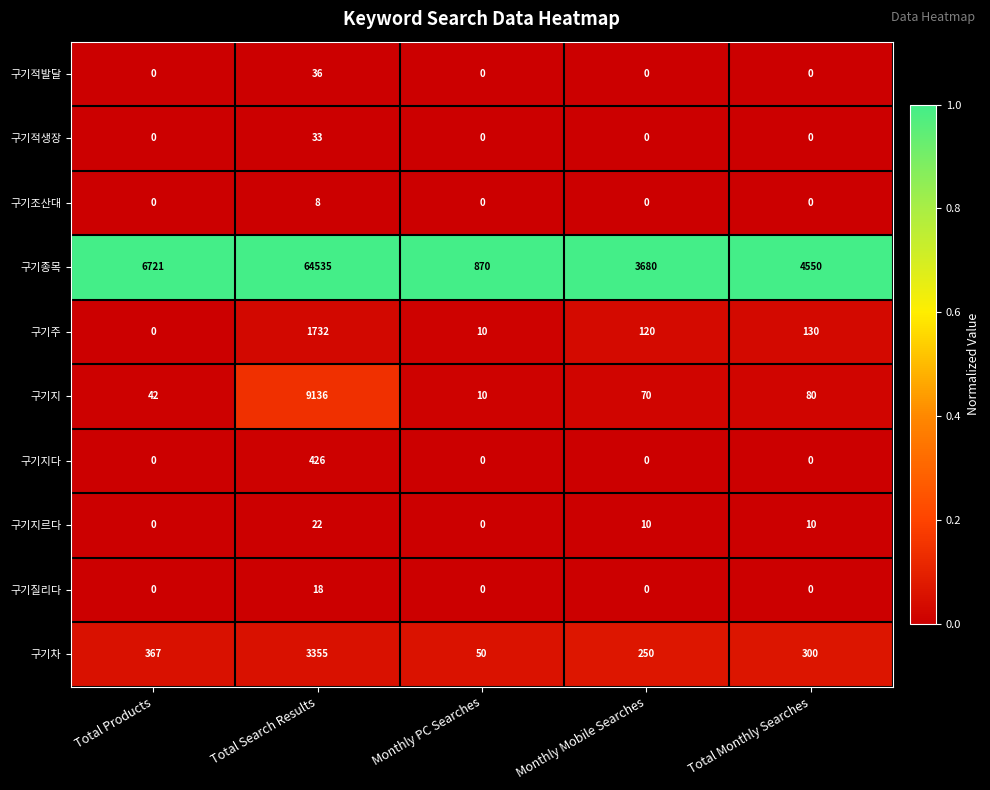

Which category has the highest value across all series?

Total Search Results